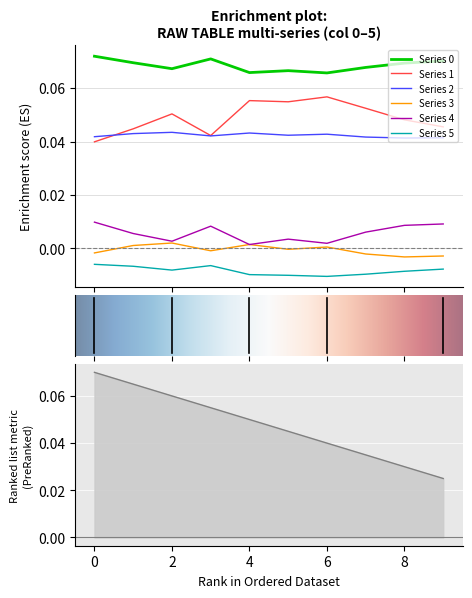

How many categories are shown in the chart?

10